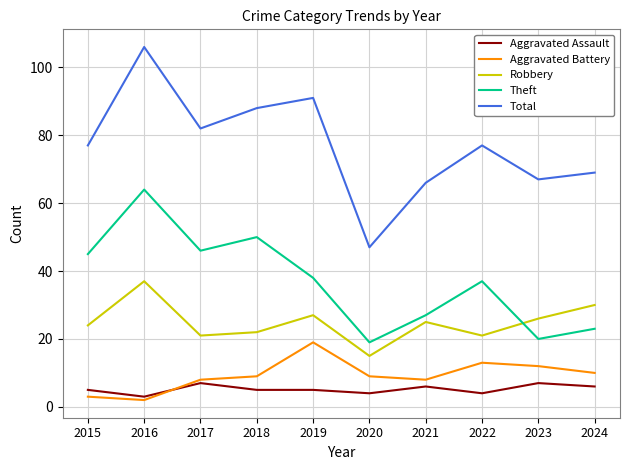

What is the sum of the Robbery values at 2023 and 2019?

53